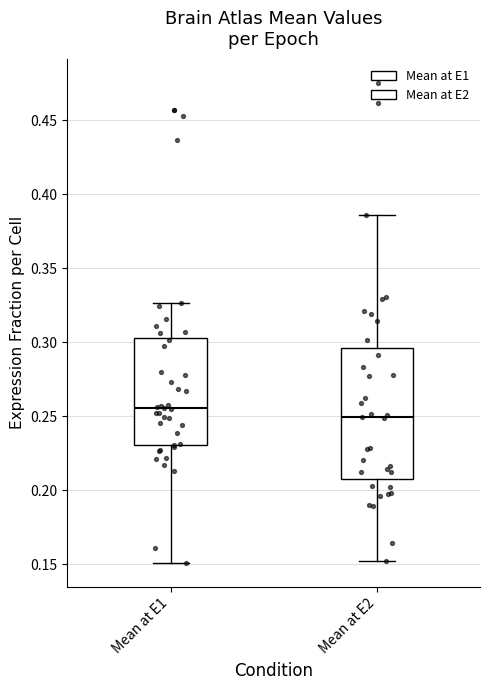

Reading left to right, transcribe this box plot: for each box, give where its median line is, the range the box spans, and where its two whiskers end, as read against the y-axis. The values are not printed on the chart, so give them approximately, as read against the axis.

Mean at E1: median 0.255, box 0.230 to 0.305, whiskers 0.150 to 0.325
Mean at E2: median 0.250, box 0.210 to 0.295, whiskers 0.150 to 0.385